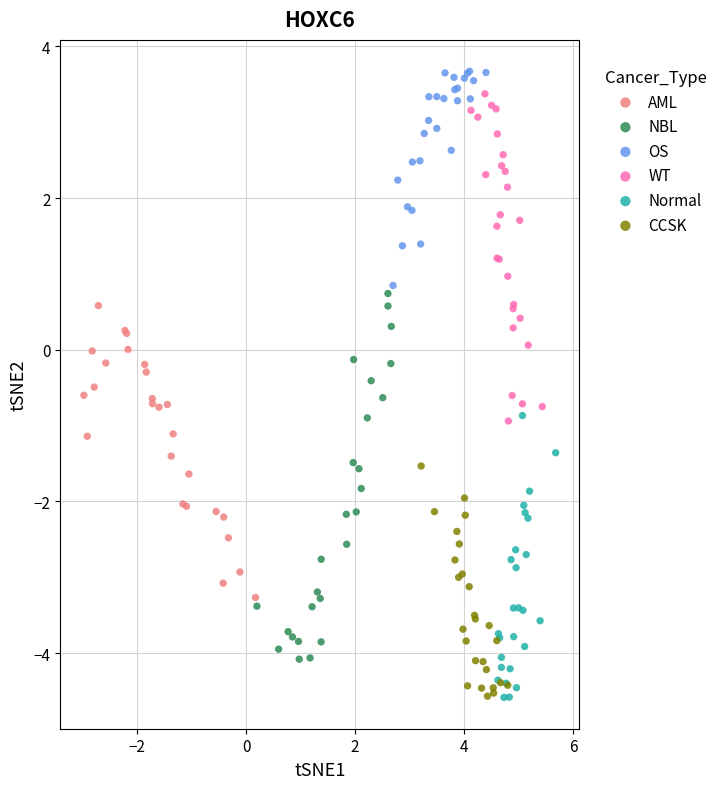

What are all the series names shown in the legend?

AML, NBL, OS, WT, Normal, CCSK